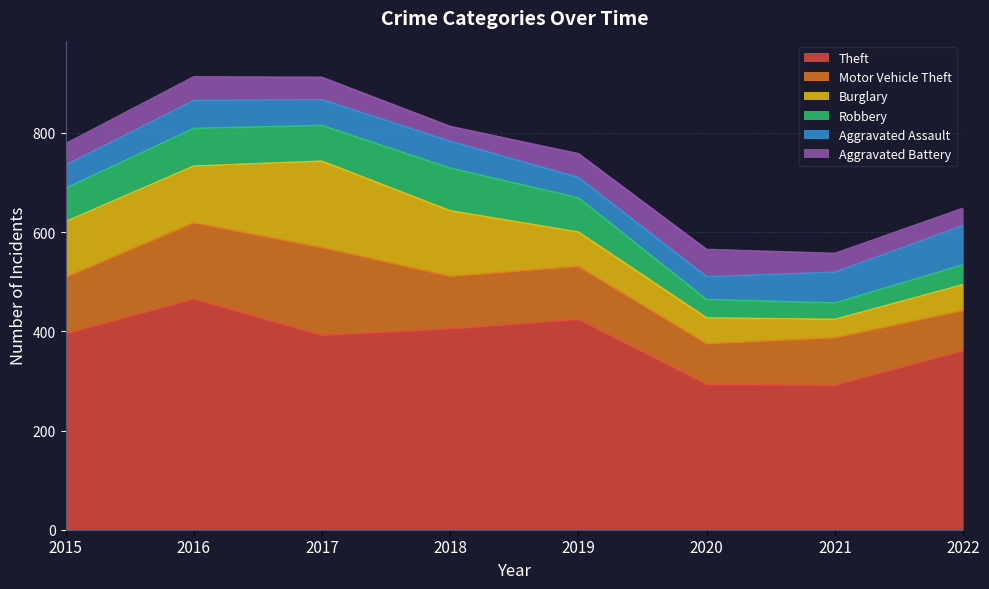

Reading left to right, extract all data points from this chart.

Theft: 395	465	392	405	424	293	291	361
Motor Vehicle Theft: 114	154	177	106	107	82	96	81
Burglary: 112	114	174	132	69	52	37	52
Robbery: 67	76	72	86	69	37	33	40
Aggravated Assault: 47	56	52	54	41	46	62	79
Aggravated Battery: 43	48	45	30	48	55	38	35